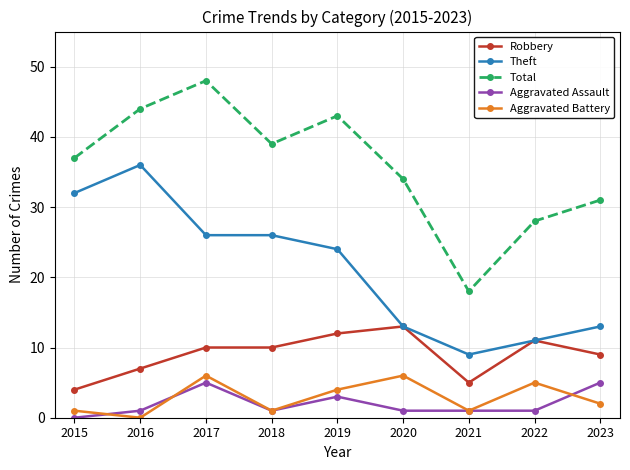

How many data points in Aggravated Battery are less than 2?

4